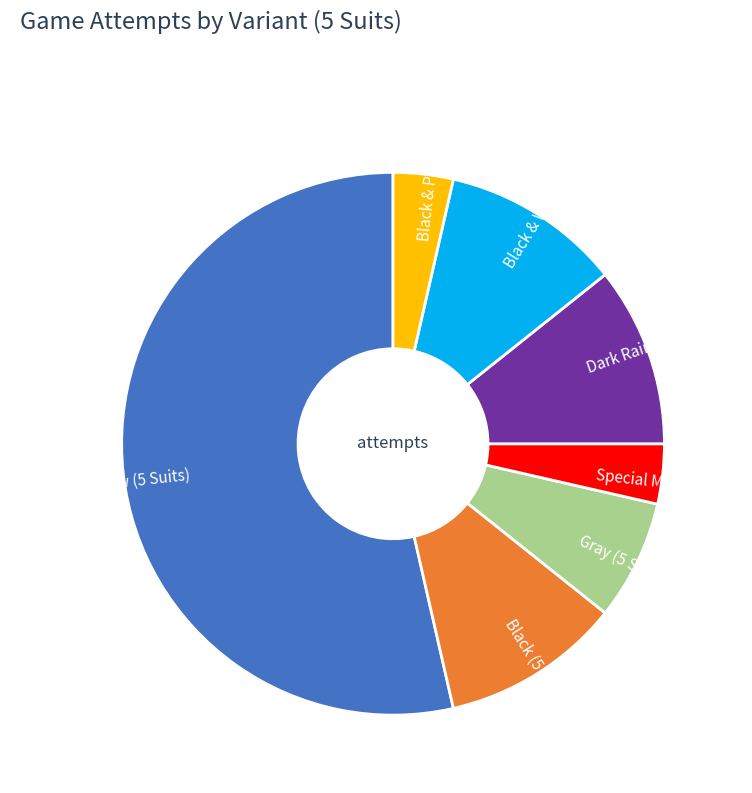

The Black (5 Suits) slice represents 16% of the pie. True or false?

False